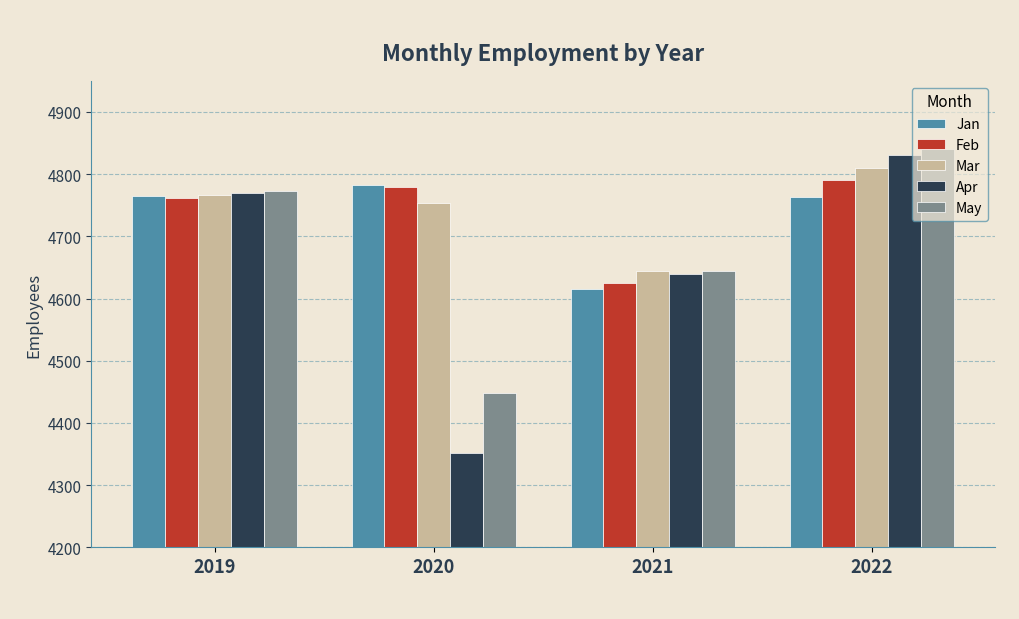

Is the value of Feb at 2022 greater than the value of May at 2020?

Yes